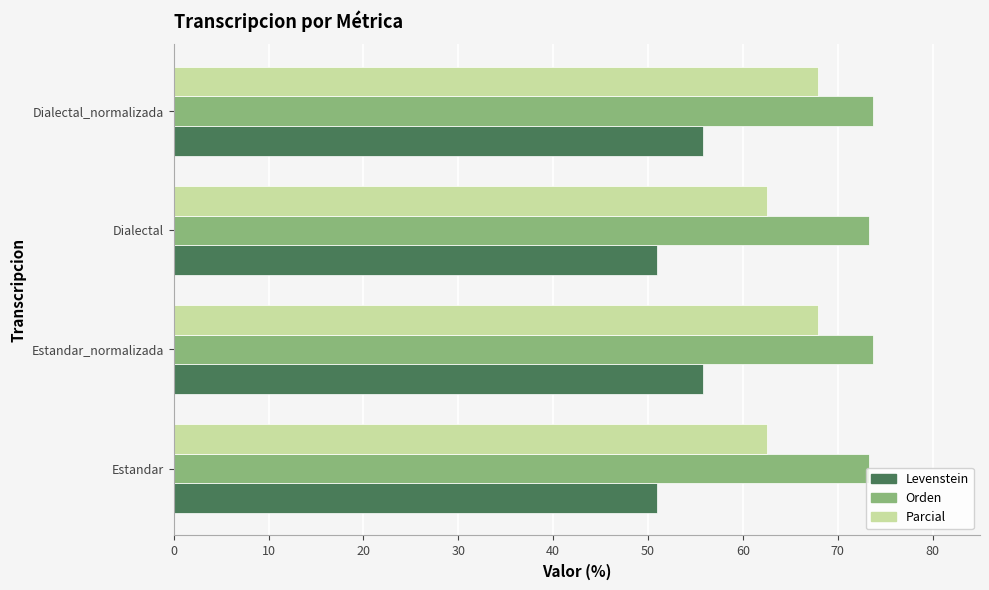

Which series has the largest total across all categories?

Orden